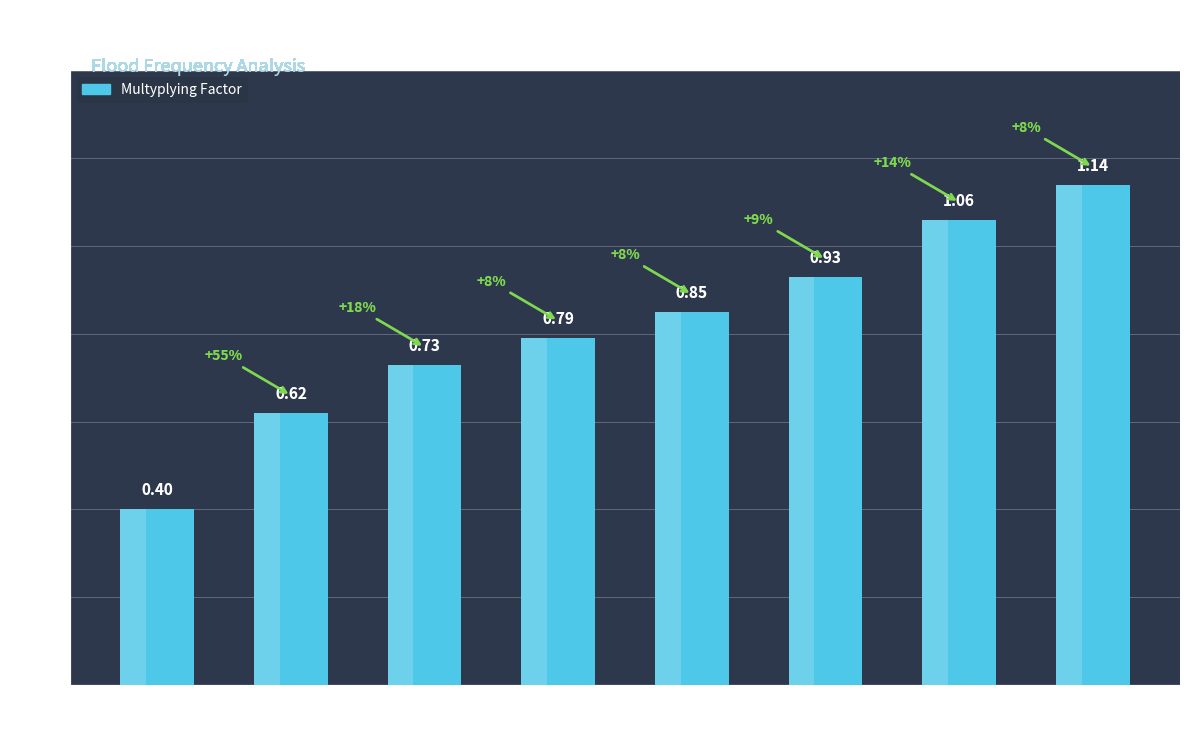

What is the maximum value shown in the chart?

1.1